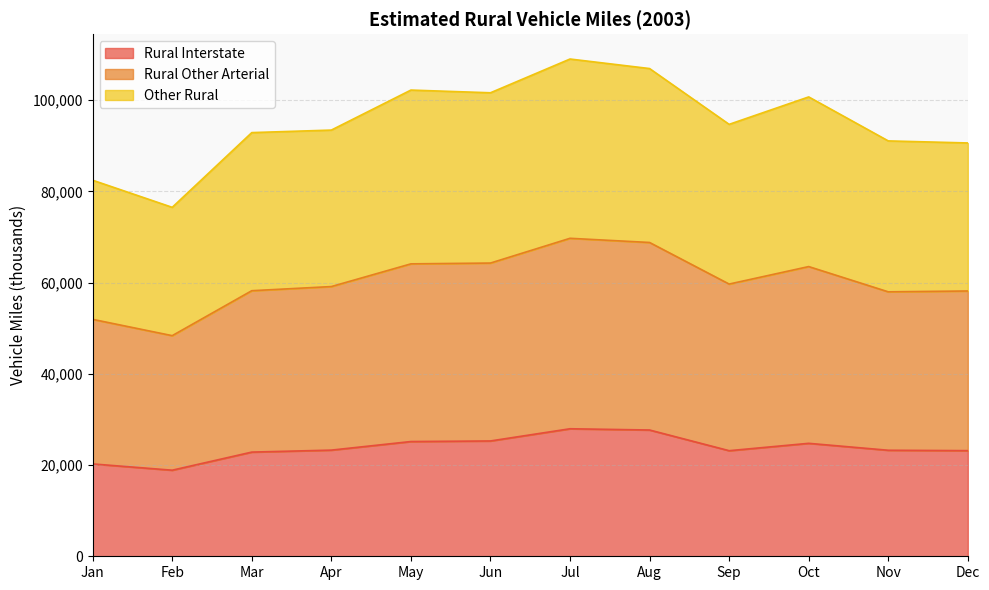

What is the total value across all series at Nov?

91068